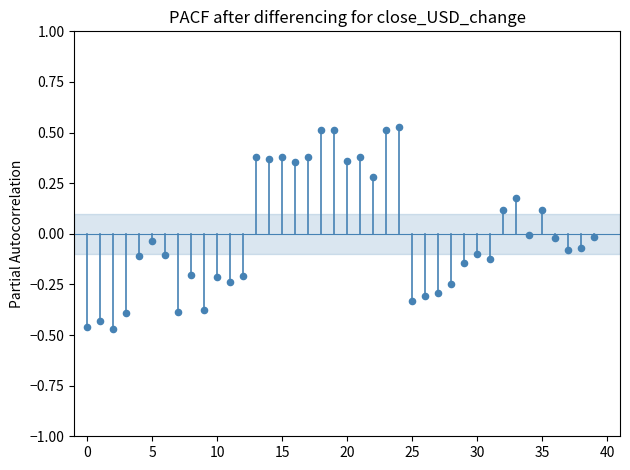

How many data points are displayed?

40